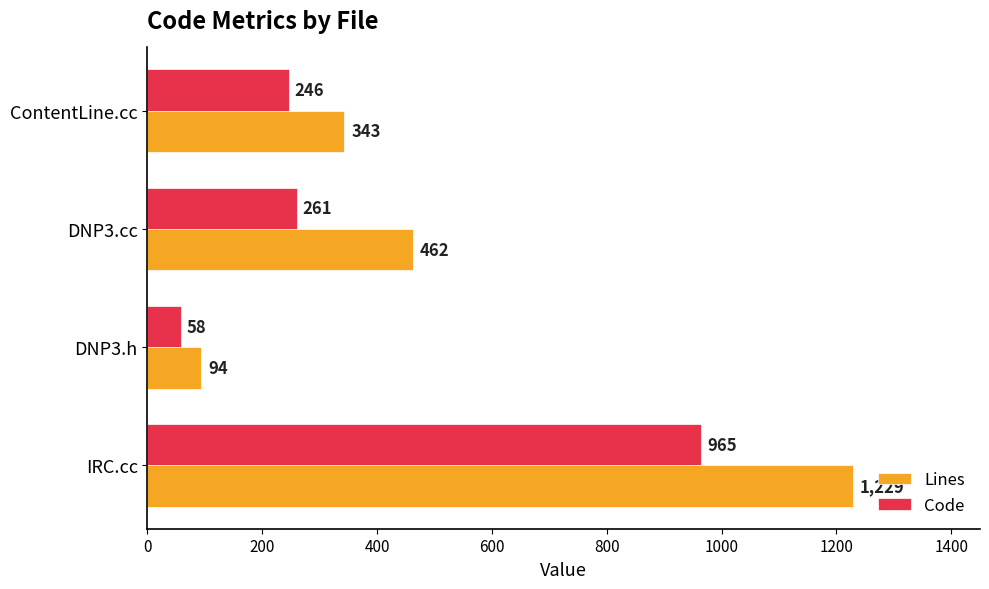

How many series are shown in this chart?

2